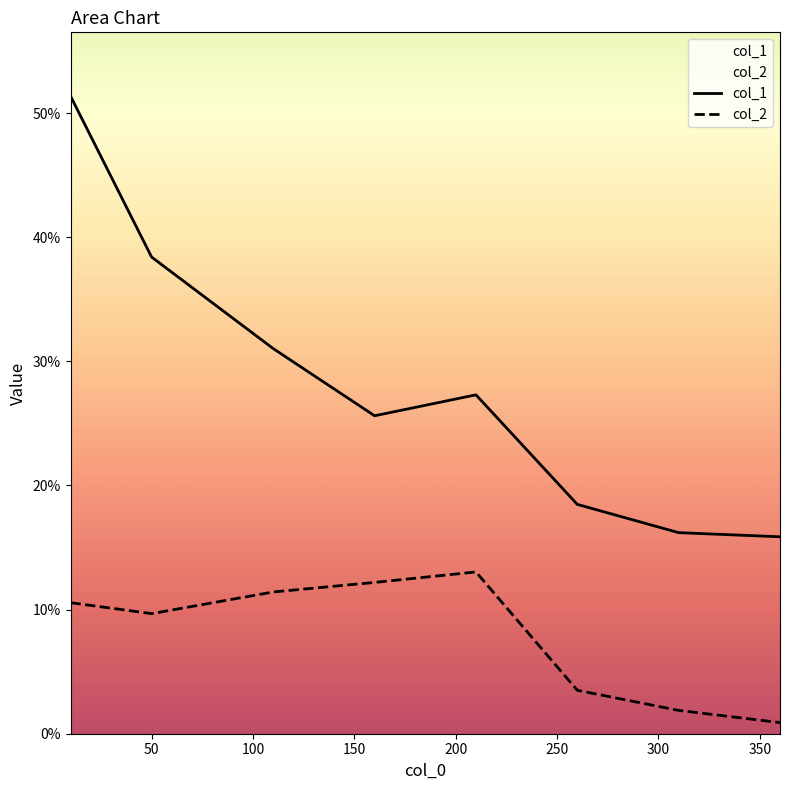

Which series has the largest total across all categories?

col_1